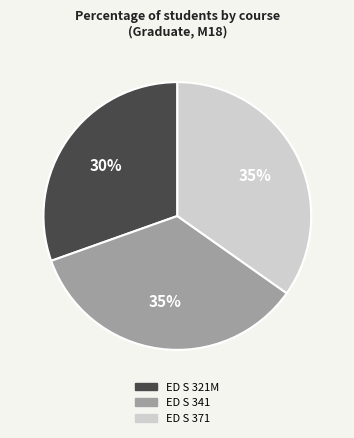

Between ED S 371 and ED S 321M, which is larger?

ED S 371